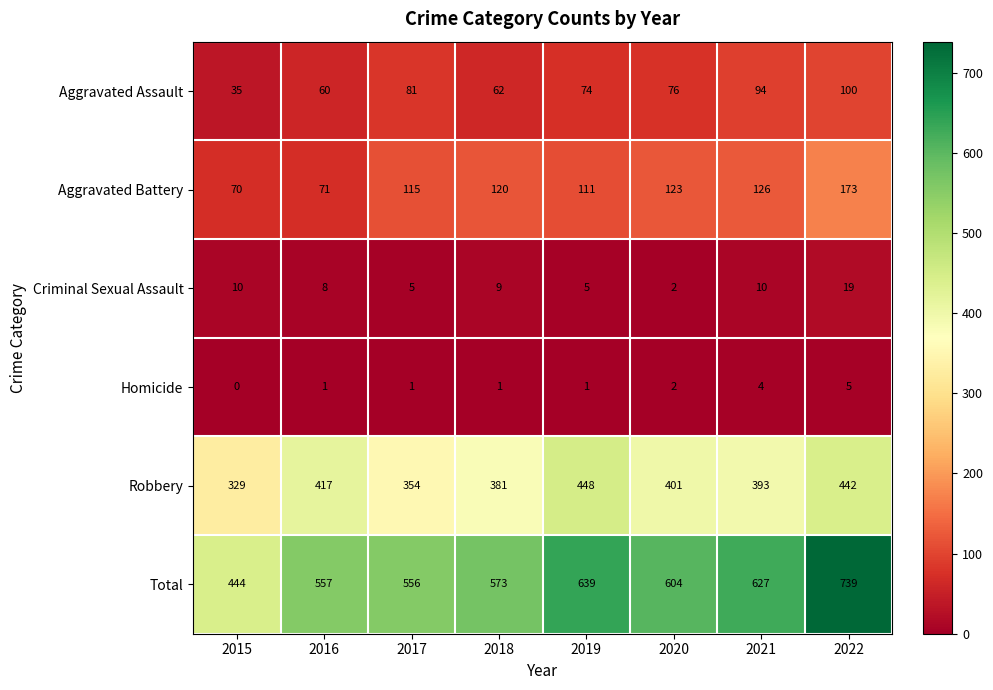

How many values in Homicide are above zero?

7